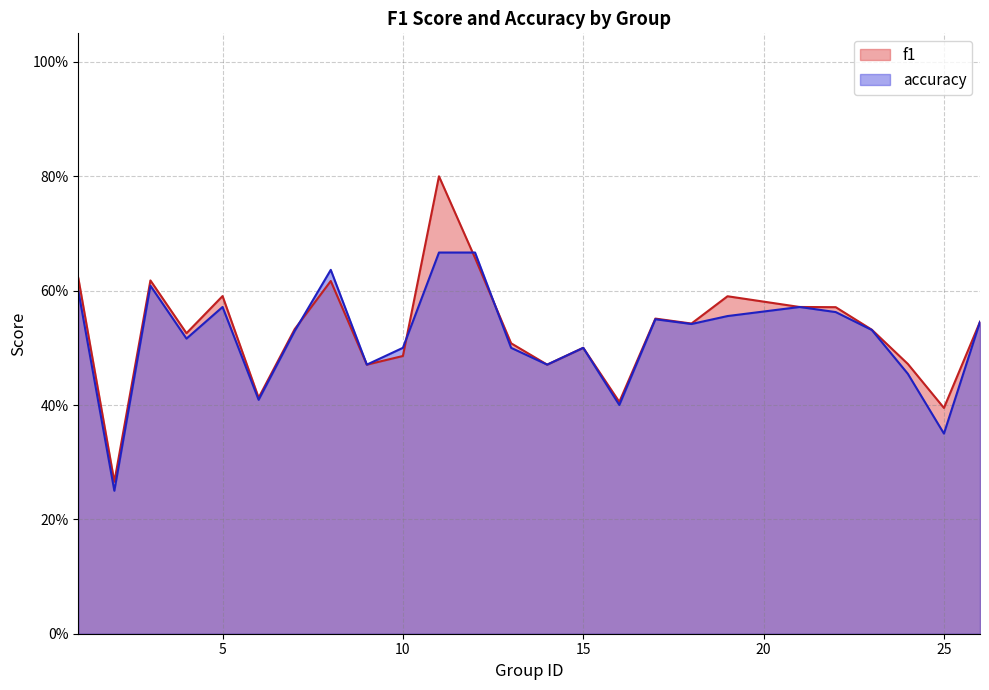

Reading left to right, what are all the values shown in this chart?

f1: 1=0.6	2=0.3	3=0.6	4=0.5	5=0.6	6=0.4	7=0.5	8=0.6	9=0.5	10=0.5	11=0.8	12=0.7	13=0.5	14=0.5	15=0.5	16=0.4	17=0.6	18=0.5	19=0.6	21=0.6	22=0.6	23=0.5	24=0.5	25=0.4	26=0.5
accuracy: 1=0.6	2=0.2	3=0.6	4=0.5	5=0.6	6=0.4	7=0.5	8=0.6	9=0.5	10=0.5	11=0.7	12=0.7	13=0.5	14=0.5	15=0.5	16=0.4	17=0.6	18=0.5	19=0.6	21=0.6	22=0.6	23=0.5	24=0.5	25=0.3	26=0.5